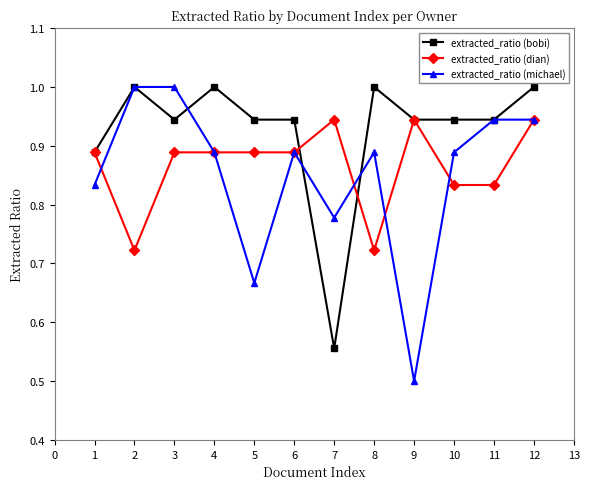

At which category is the sum across all series the highest?

12